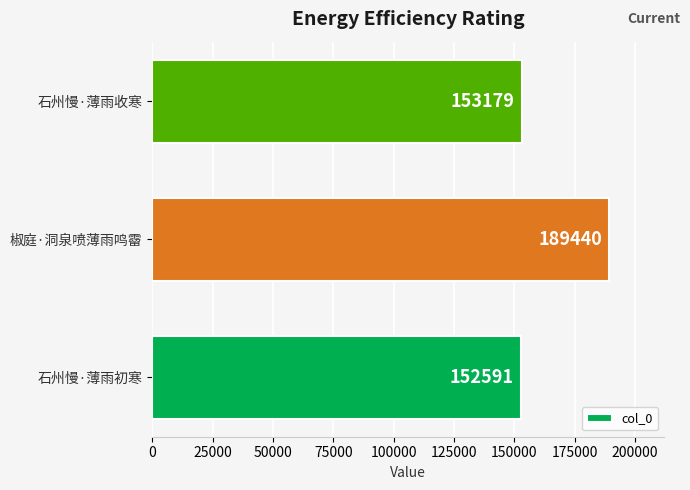

Reading bottom to top, list all the values displayed in this chart.

152591	189440	153179